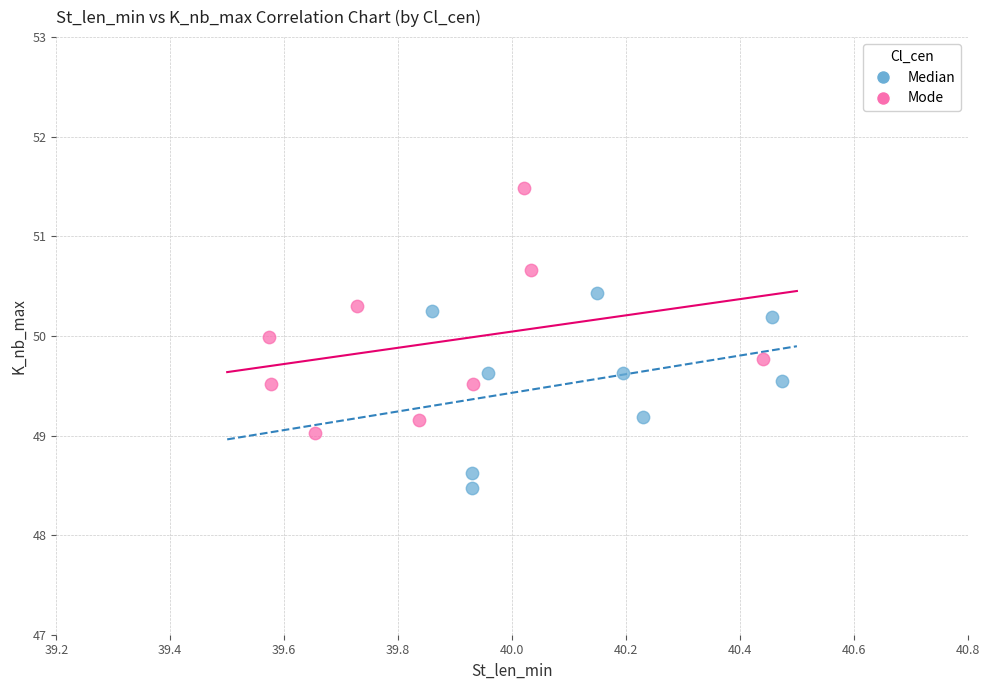

Which series has the largest Y range (max minus min)?

Mode